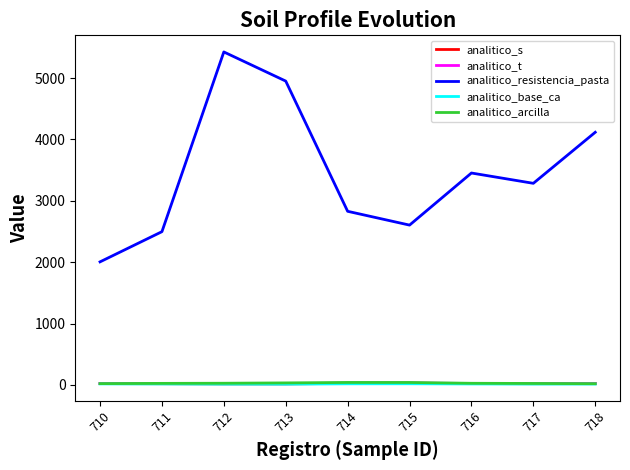

Which label corresponds to the largest value in the chart?

712